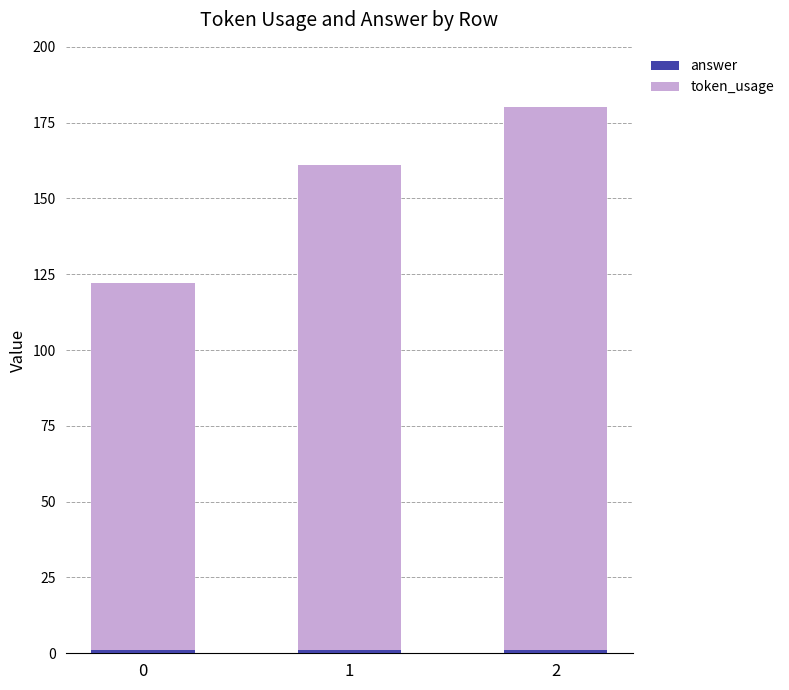

Which series has the largest total across all categories?

token_usage